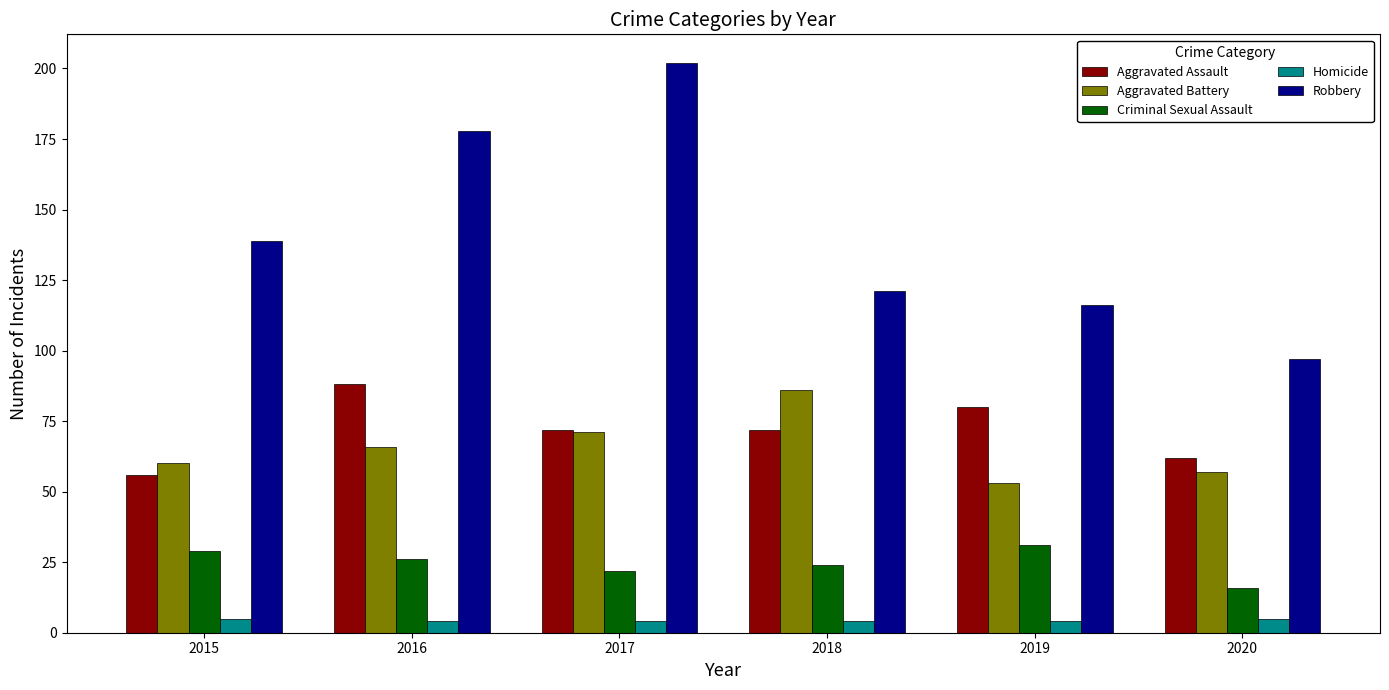

Which series has the largest range (max minus min)?

Robbery